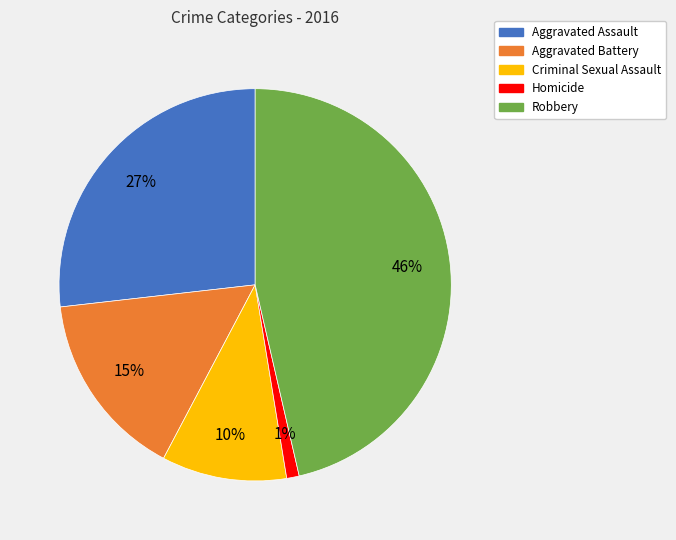

Which has a higher value, Aggravated Assault or Robbery?

Robbery